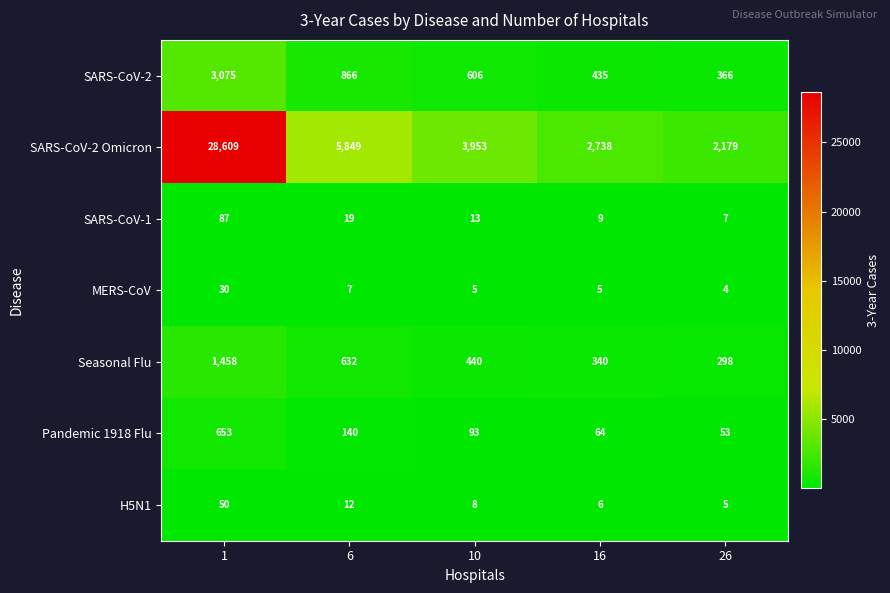

Which series has the largest total across all categories?

SARS-CoV-2 Omicron